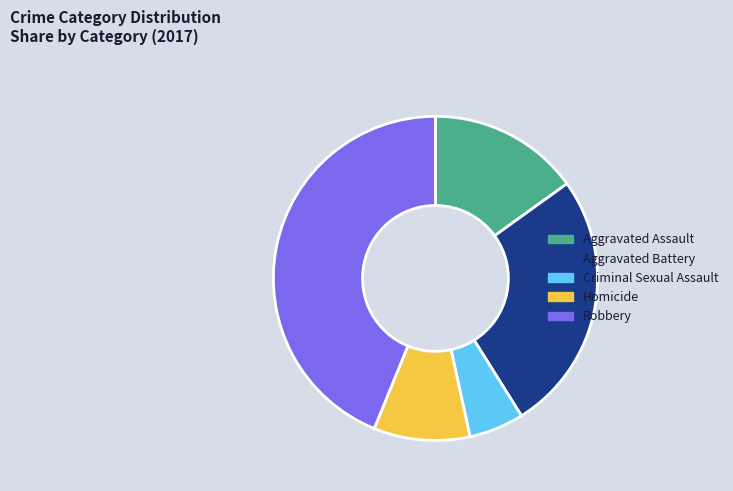

Which category has the smallest portion of the pie?

Criminal Sexual Assault